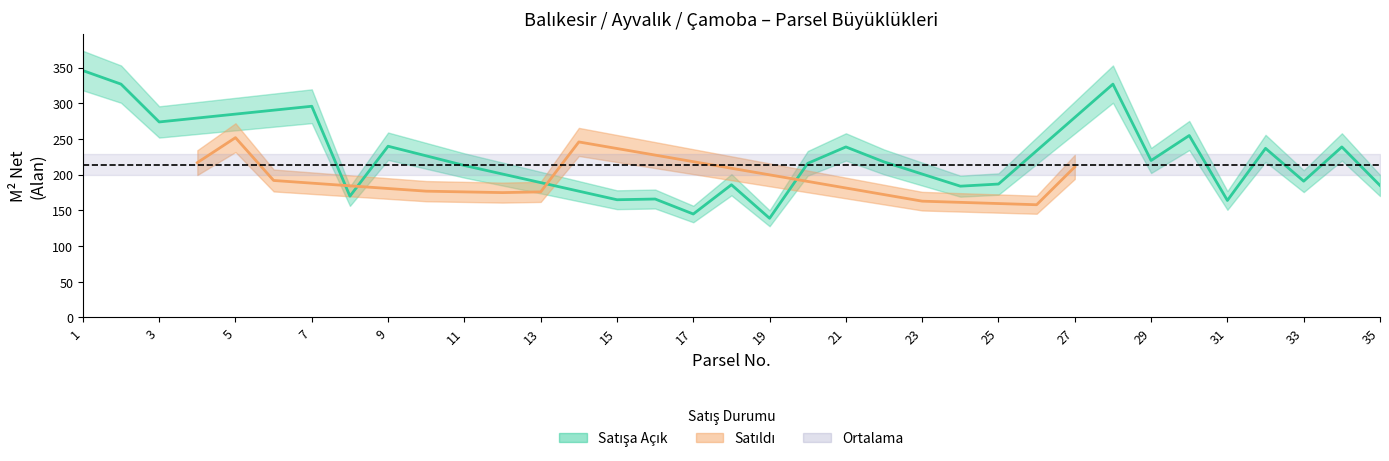

What is the average value?

197